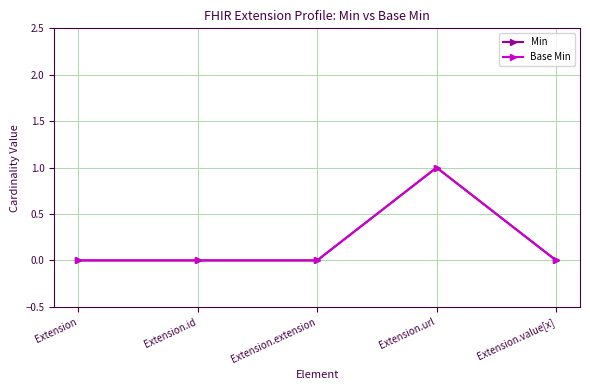

What is the highest value of the Base Min series?

1